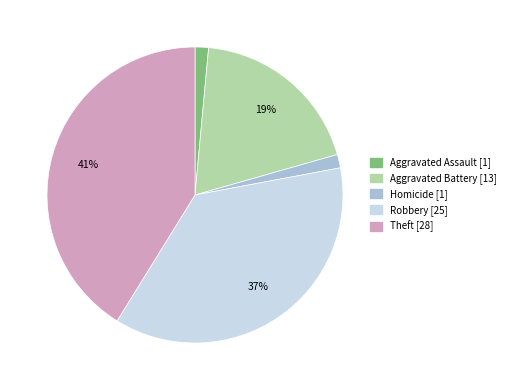

Is there a majority slice in this chart?

No